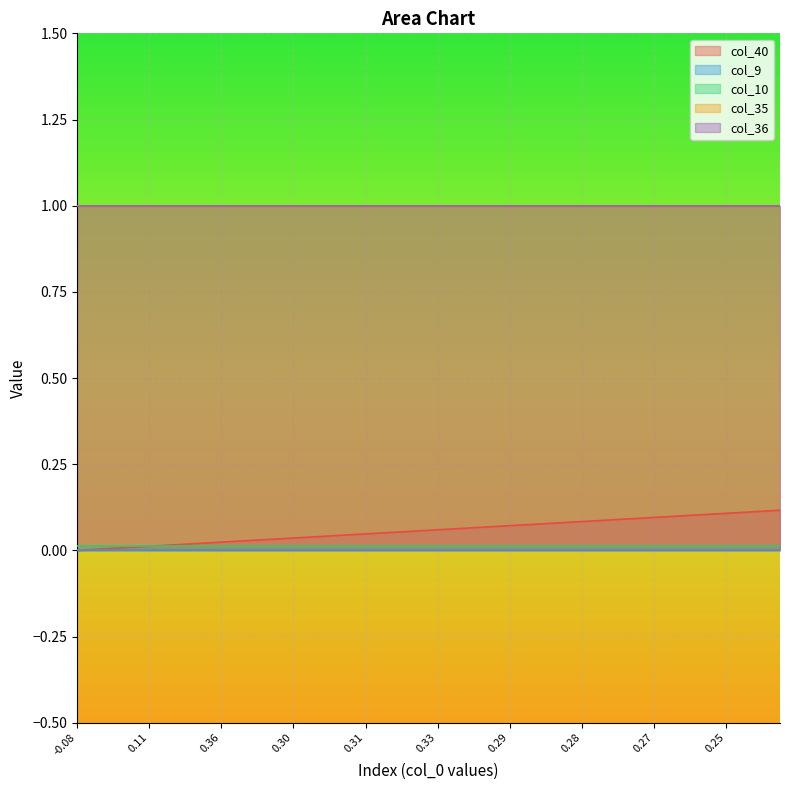

At which category is the sum across all series the highest?

25